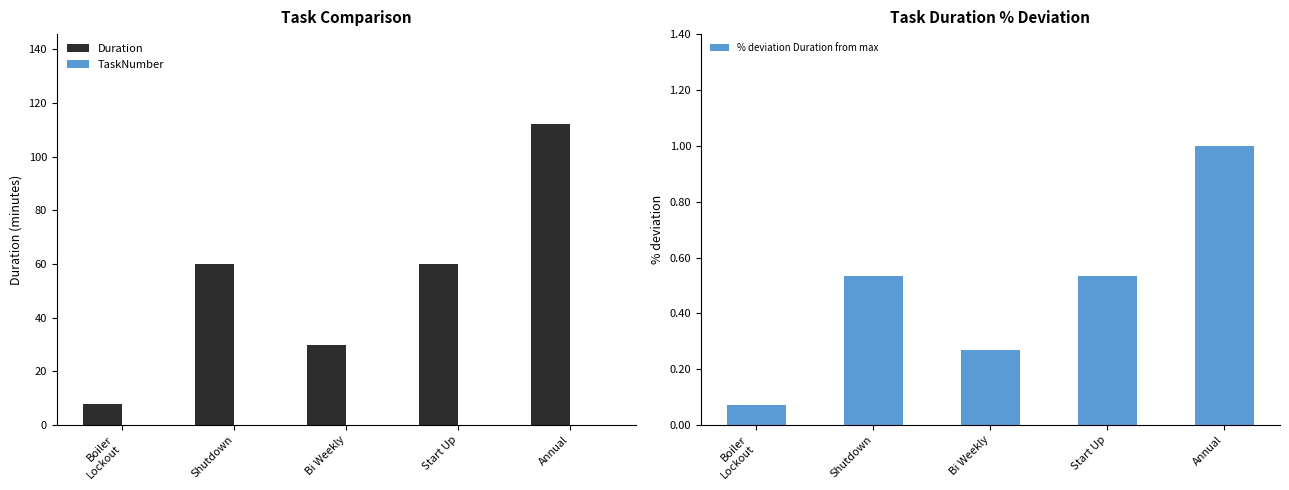

What is the greatest value displayed?

112.0